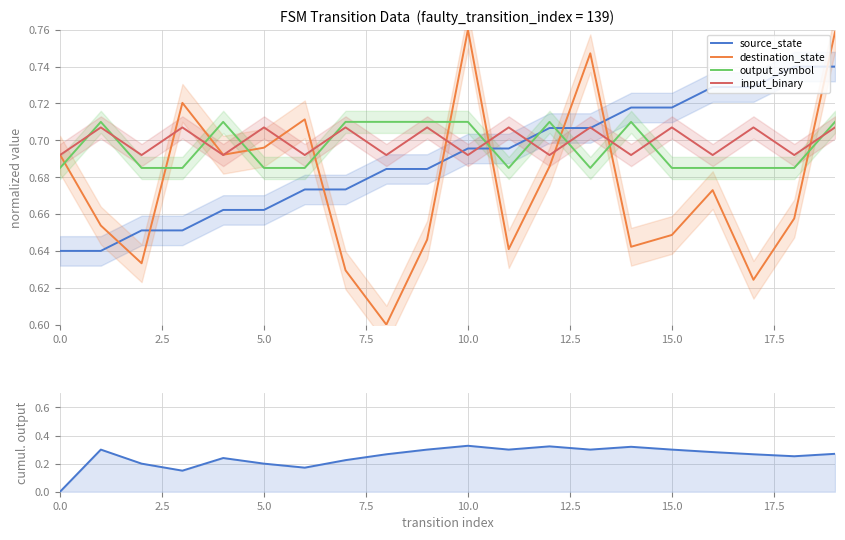

What is the average value of the output_symbol series?

0.7